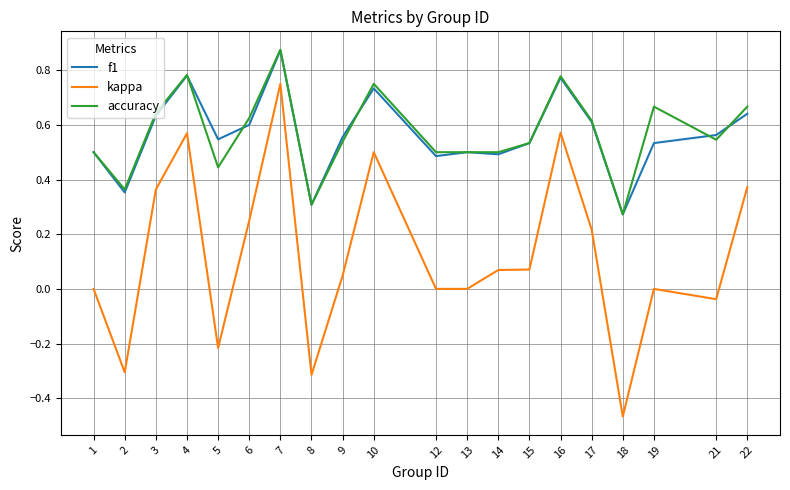

What are all the series names shown in the legend?

f1, kappa, accuracy